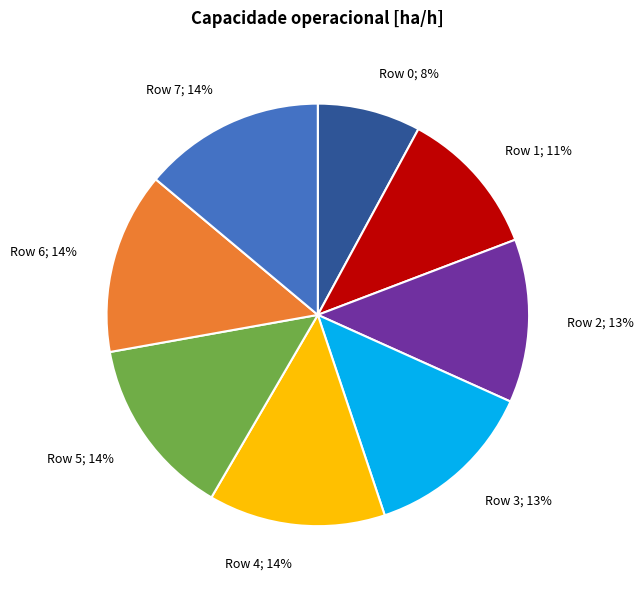

Count the number of slices in the pie.

8